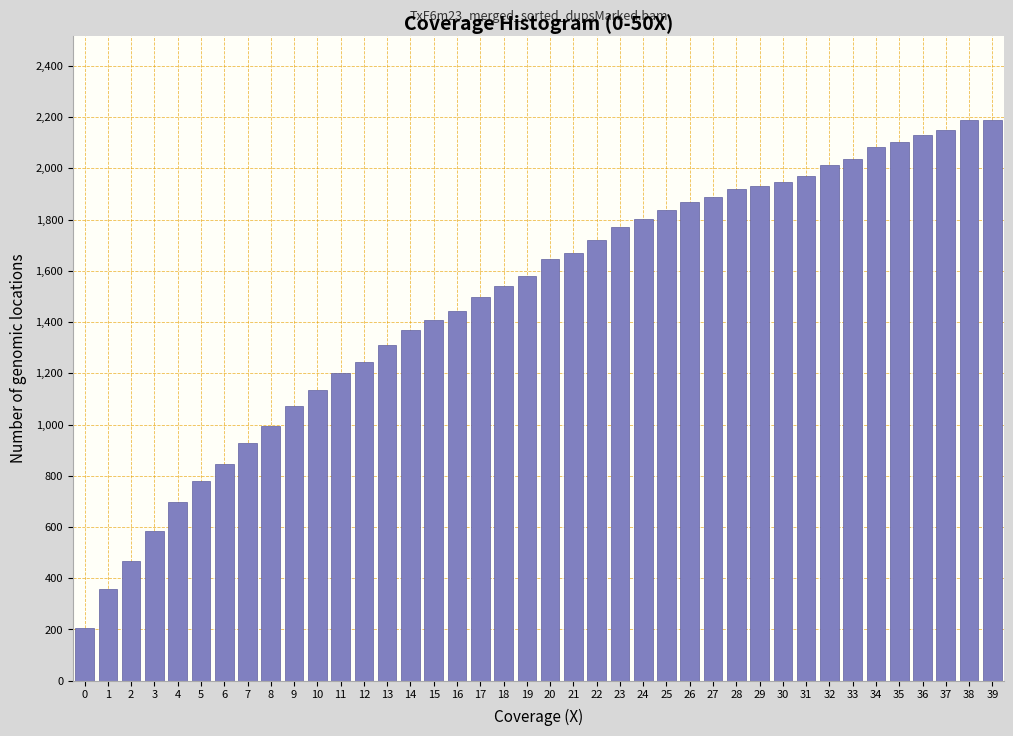

Which has a higher value, 5 or 30?

30